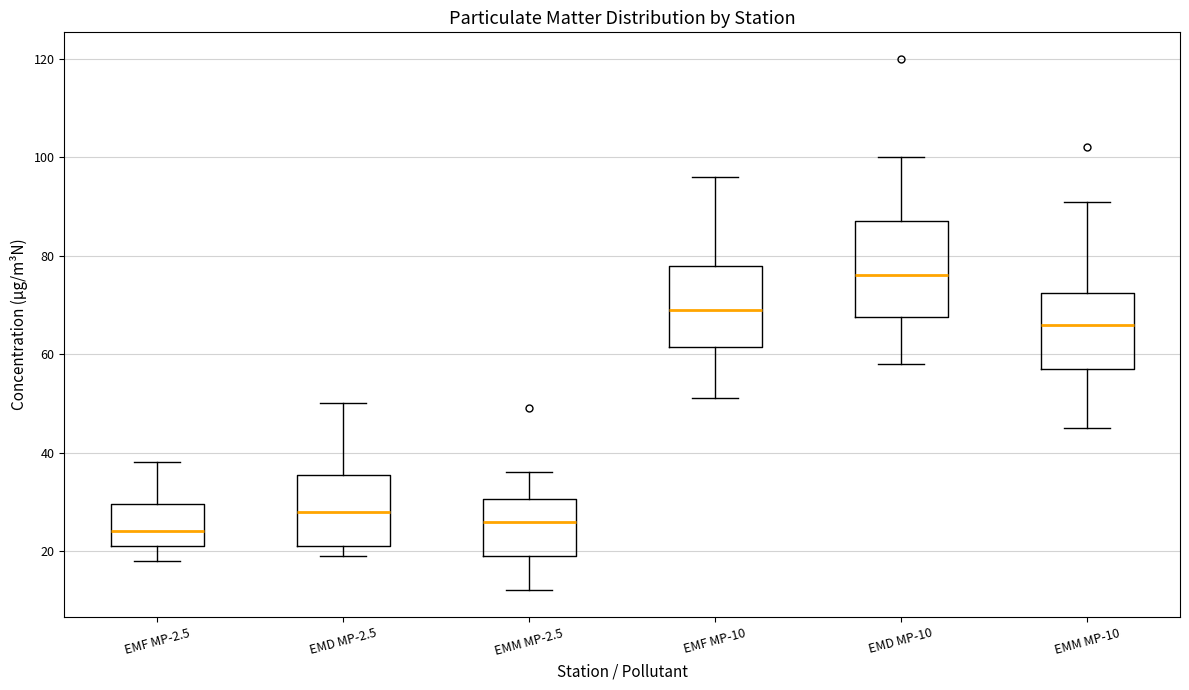

Comparing the boxes themselves (not the whiskers), which one is the tallest?

EMD MP-10